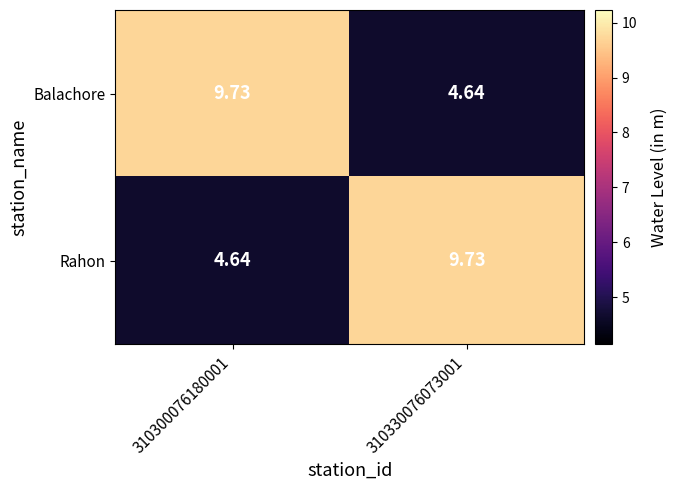

What is the spread (max minus min) of values at 310330076073001?

5.1